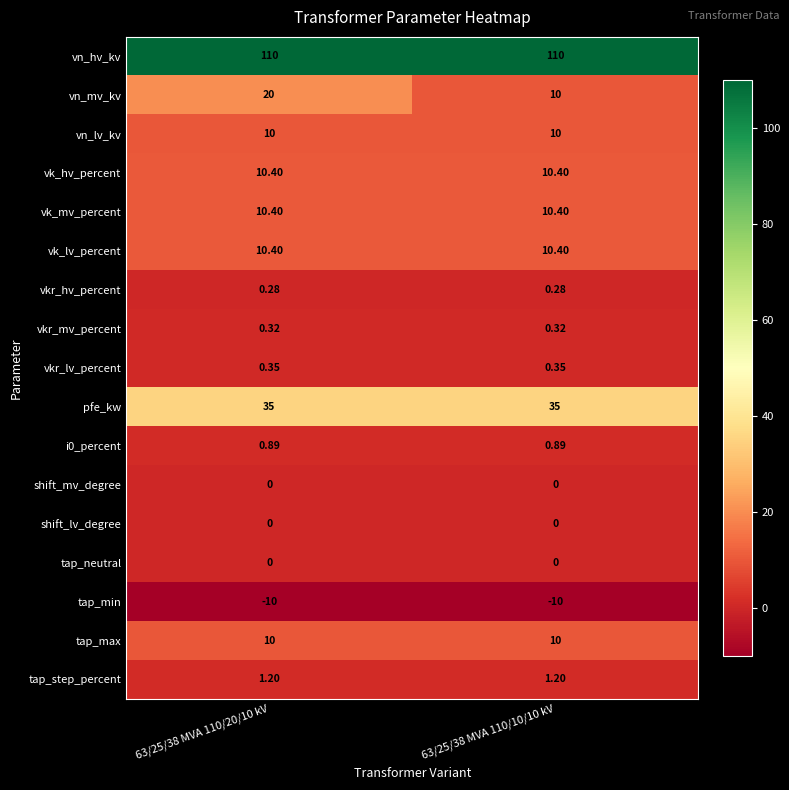

Which series has the largest total across all categories?

vn_hv_kv